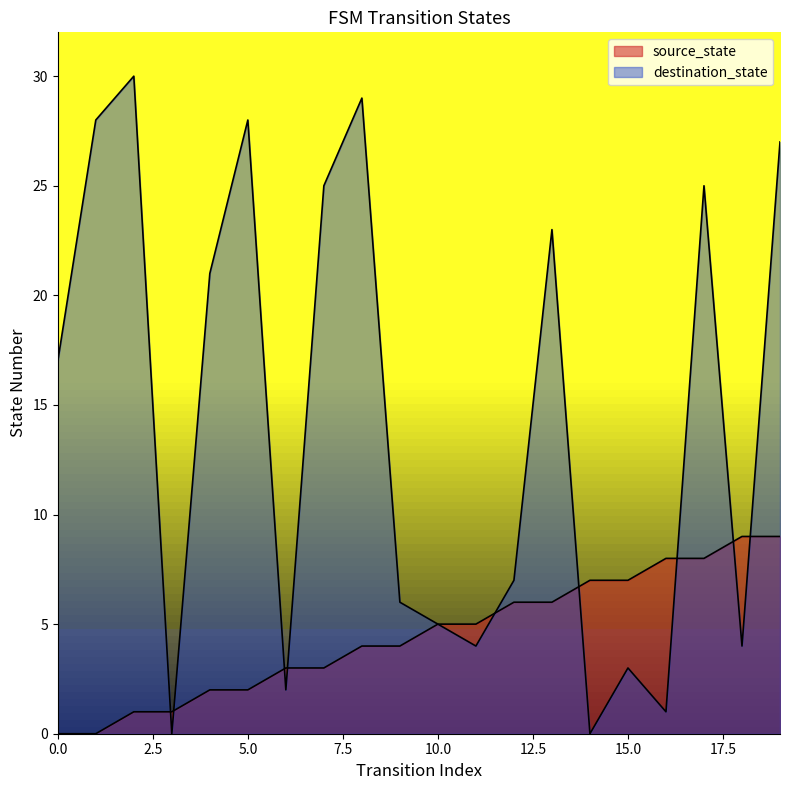

What is the sum of all destination_state values?

285